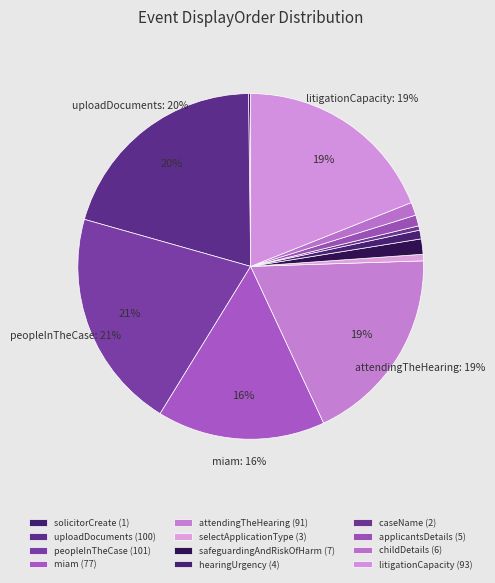

Is there any slice that represents more than half of the pie?

No